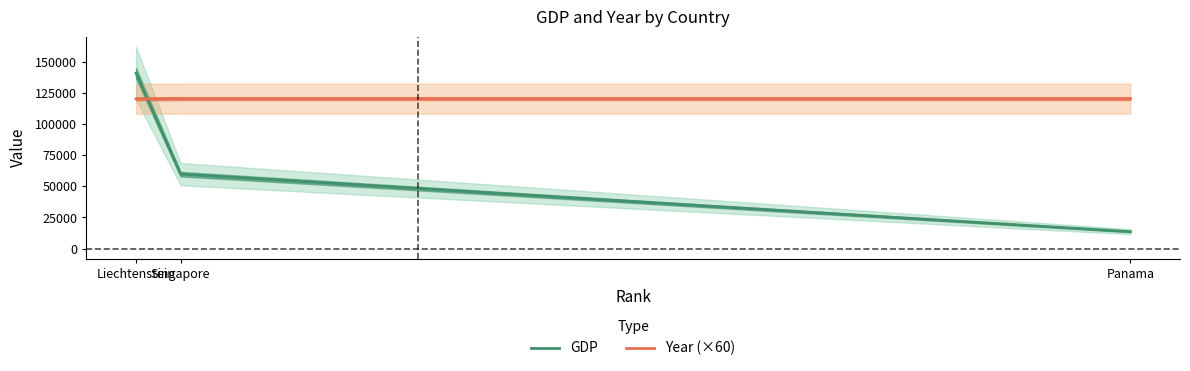

What is the sum of the GDP values at Liechtenstein and Singapore?

201000